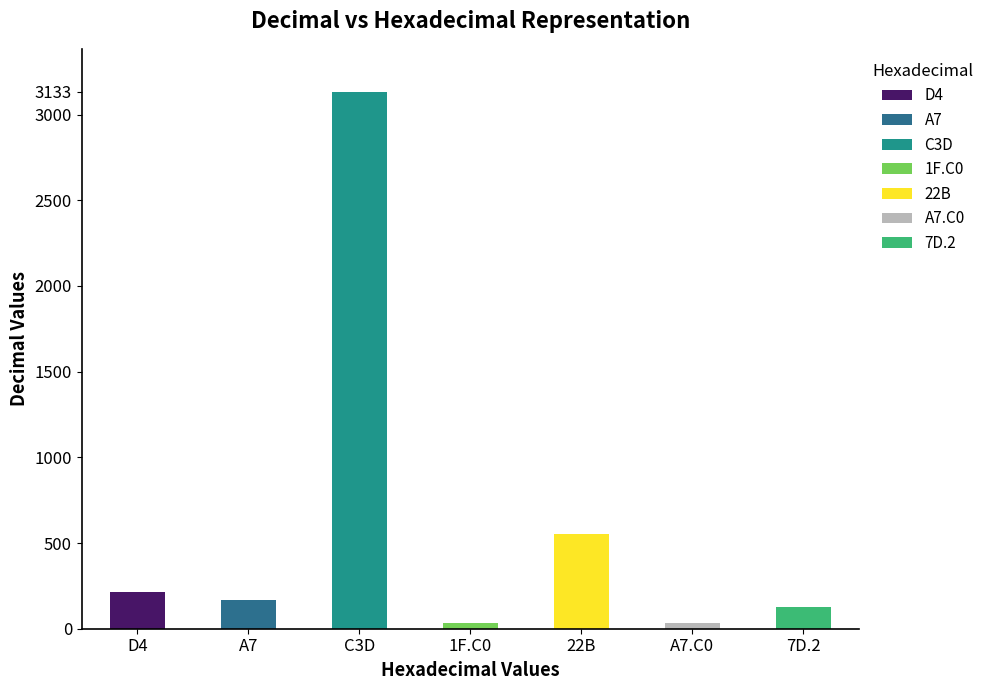

What is the greatest value displayed?

3133.0